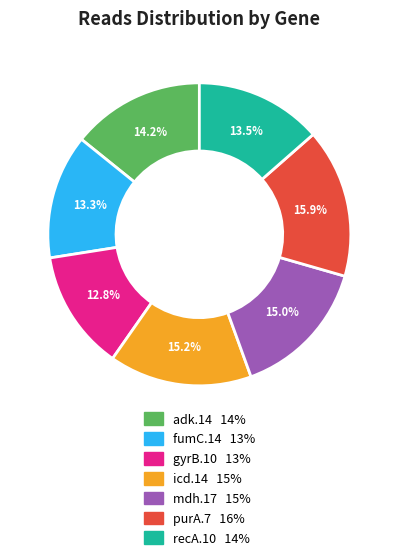

True or false: purA.7 accounts for 4% of the total.

False